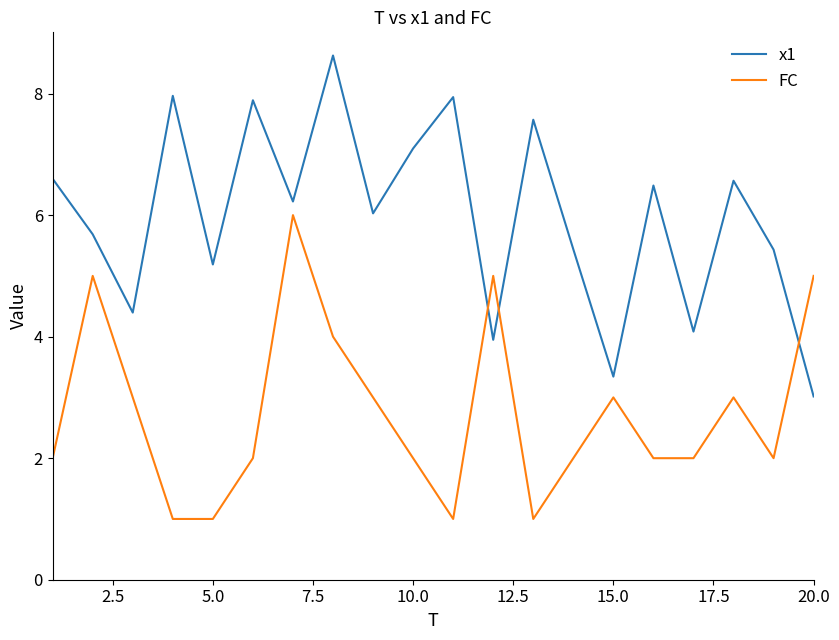

Which series has the largest total across all categories?

x1